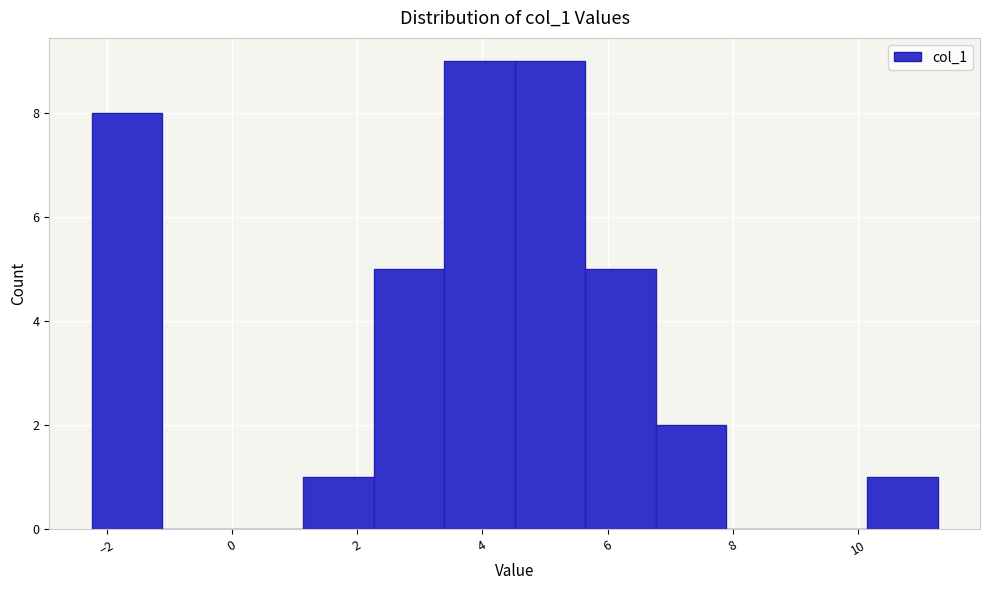

How tall is the bar that spans 2.2 to 3.4 on the x-axis? Neither the bar edges nor the heights are printed on the chart, so give them approximately, as read against the axes.

5